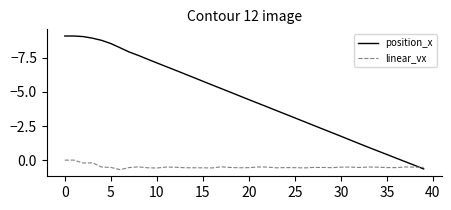

What is the highest value of the position_x series?

0.6